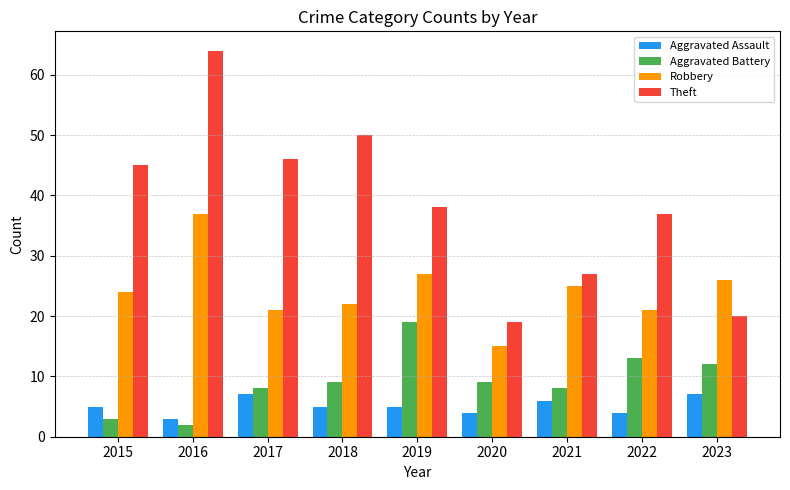

The value of Robbery at 2021 is 5. True or false?

False